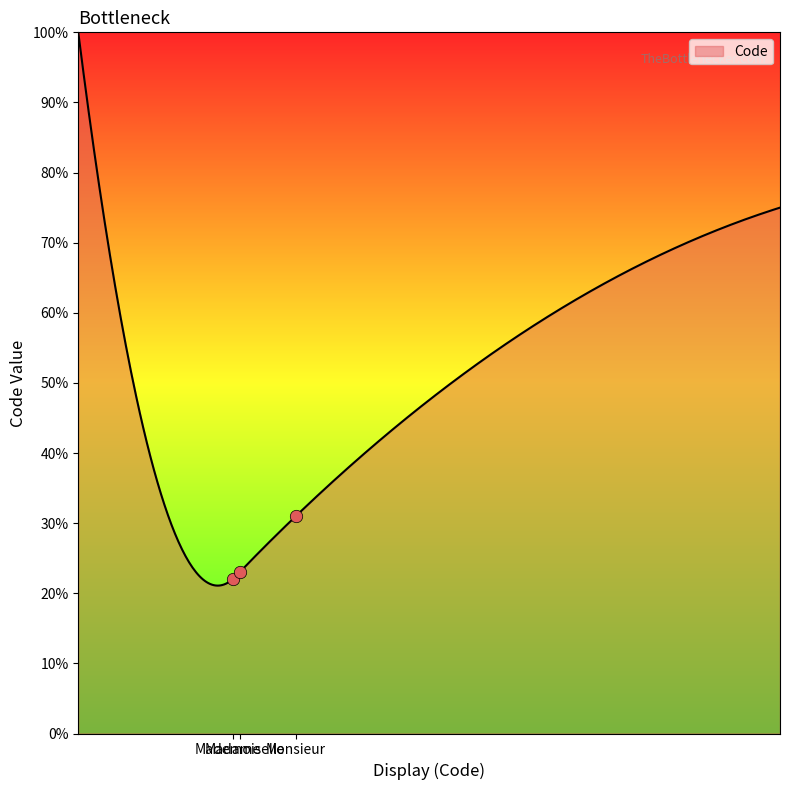

What is the change in value from Mademoiselle to Monsieur?

+8